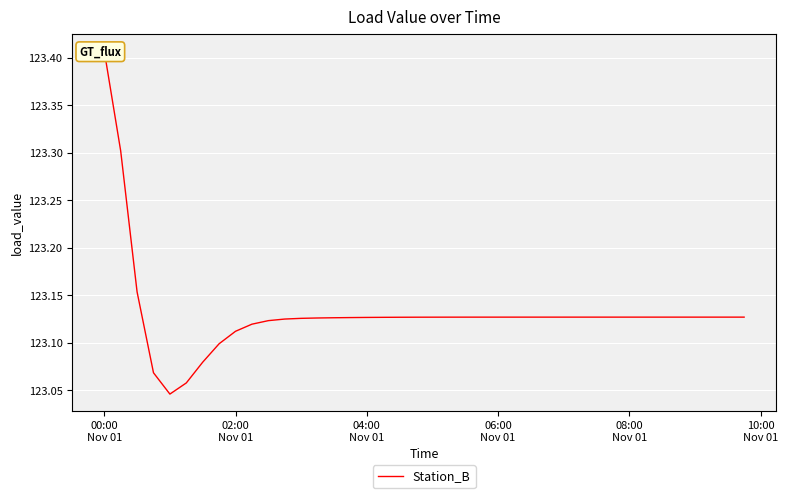

Reading left to right, extract all data points from this chart.

123.4	123.3	123.2	123.1	123.0	123.1	123.1	123.1	123.1	123.1	123.1	123.1	123.1	123.1	123.1	123.1	123.1	123.1	123.1	123.1	123.1	123.1	123.1	123.1	123.1	123.1	123.1	123.1	123.1	123.1	123.1	123.1	123.1	123.1	123.1	123.1	123.1	123.1	123.1	123.1